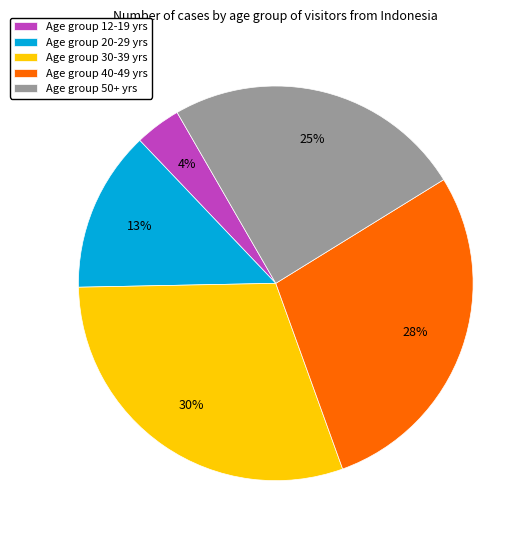

How many segments does this pie chart have?

5